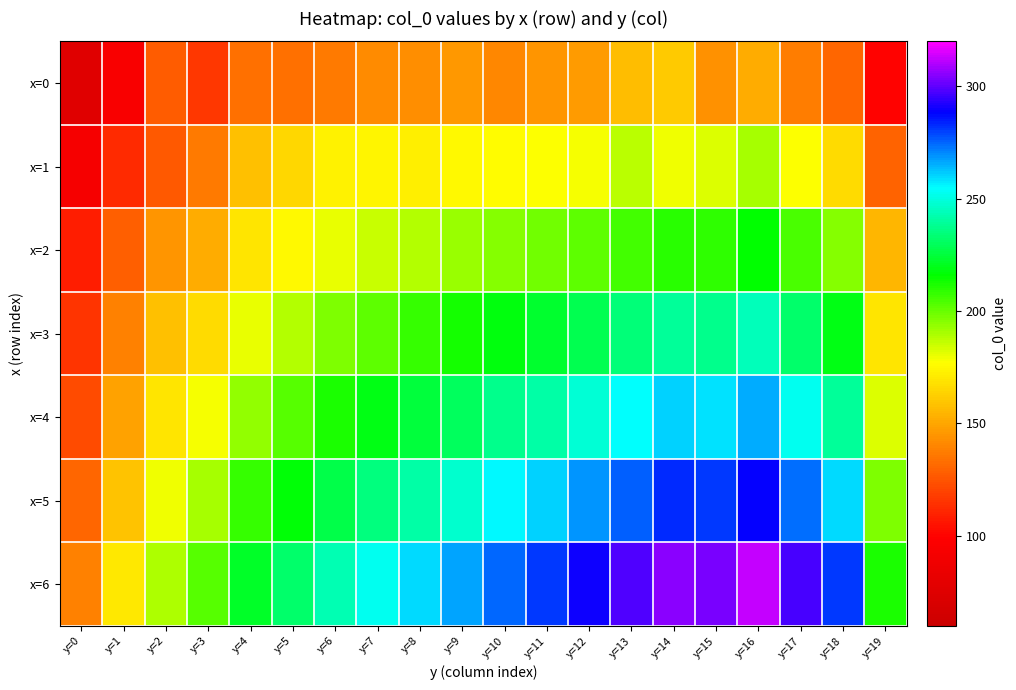

At how many categories does at least one series exceed 243?

13